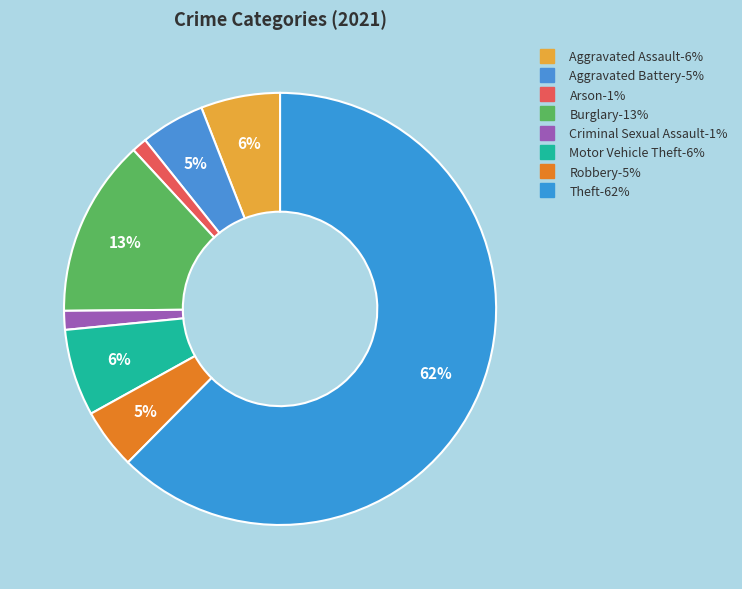

How many segments does this pie chart have?

8